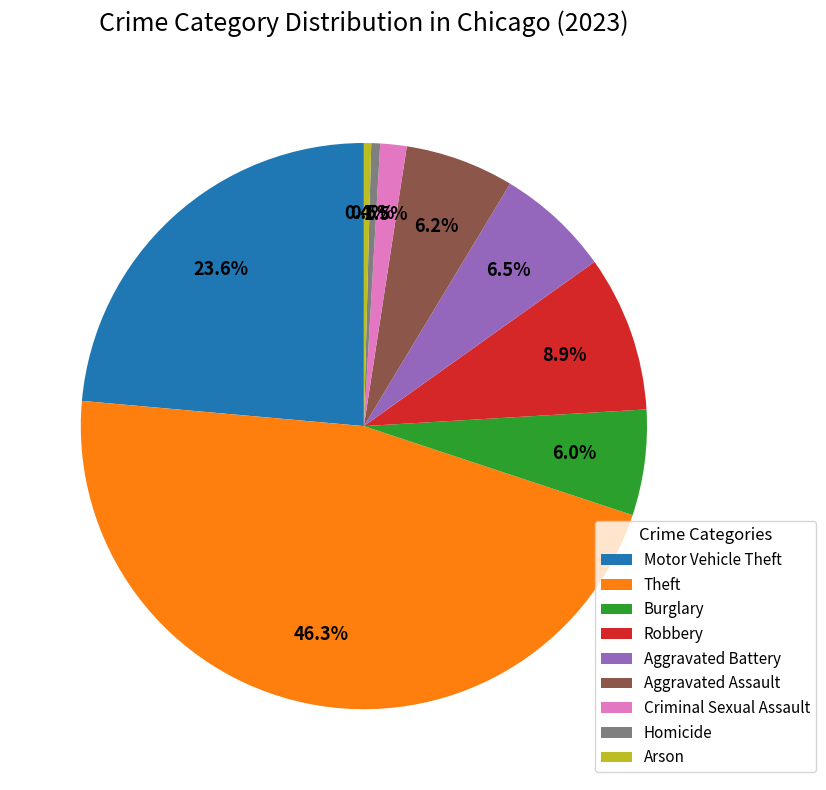

How many segments does this pie chart have?

9